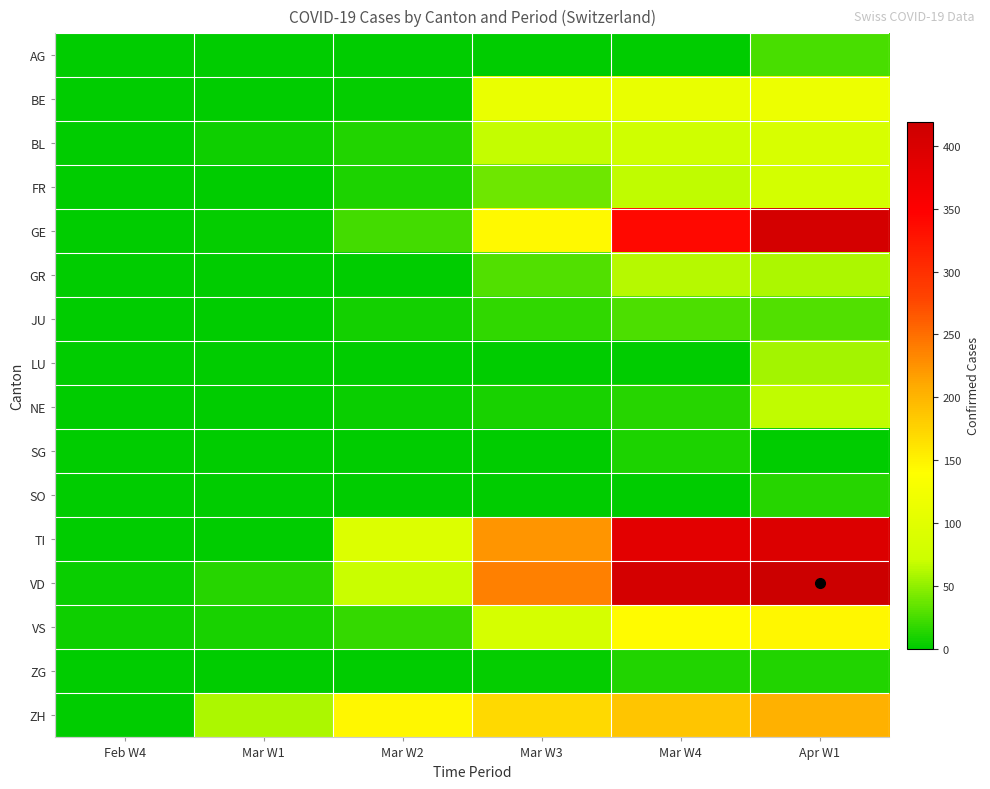

Reading left to right, transcribe all the data shown in this chart.

AG: Feb W4=0	Mar W1=0	Mar W2=0	Mar W3=0	Mar W4=0	Apr W1=25
BE: Feb W4=0	Mar W1=0	Mar W2=3	Mar W3=112	Mar W4=111	Apr W1=115
BL: Feb W4=1	Mar W1=5	Mar W2=12	Mar W3=68	Mar W4=75	Apr W1=86
FR: Feb W4=0	Mar W1=0	Mar W2=11	Mar W3=39	Mar W4=67	Apr W1=81
GE: Feb W4=0	Mar W1=3	Mar W2=23	Mar W3=145	Mar W4=339	Apr W1=406
GR: Feb W4=0	Mar W1=0	Mar W2=0	Mar W3=29	Mar W4=63	Apr W1=59
JU: Feb W4=0	Mar W1=1	Mar W2=8	Mar W3=18	Mar W4=27	Apr W1=29
LU: Feb W4=0	Mar W1=0	Mar W2=0	Mar W3=0	Mar W4=0	Apr W1=57
NE: Feb W4=0	Mar W1=0	Mar W2=4	Mar W3=9	Mar W4=14	Apr W1=66
SG: Feb W4=0	Mar W1=0	Mar W2=0	Mar W3=0	Mar W4=10	Apr W1=0
SO: Feb W4=0	Mar W1=0	Mar W2=0	Mar W3=0	Mar W4=0	Apr W1=14
TI: Feb W4=0	Mar W1=0	Mar W2=92	Mar W3=224	Mar W4=385	Apr W1=396
VD: Feb W4=4	Mar W1=14	Mar W2=69	Mar W3=238	Mar W4=407	Apr W1=419
VS: Feb W4=6	Mar W1=9	Mar W2=19	Mar W3=83	Mar W4=143	Apr W1=147
ZG: Feb W4=0	Mar W1=1	Mar W2=0	Mar W3=3	Mar W4=12	Apr W1=13
ZH: Feb W4=0	Mar W1=60	Mar W2=146	Mar W3=171	Mar W4=187	Apr W1=203